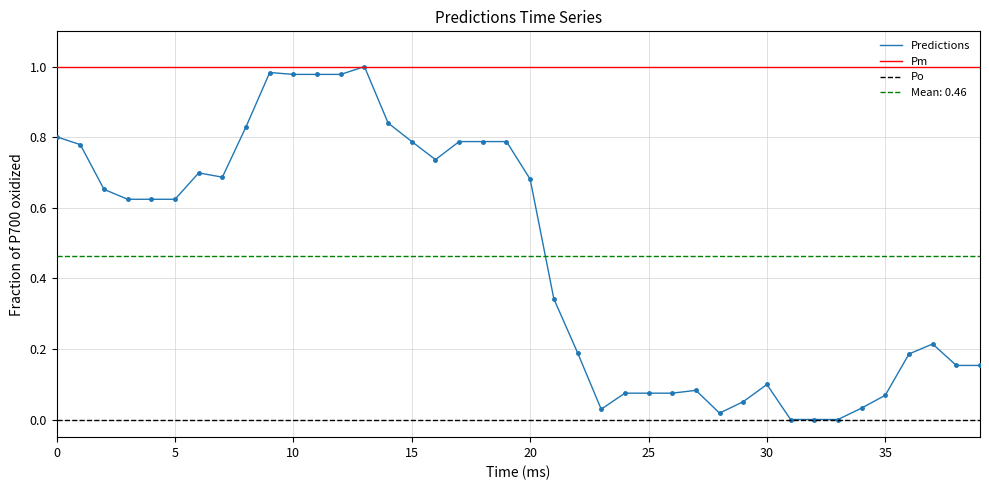

What is the change in value from 19 to 26?

-0.7